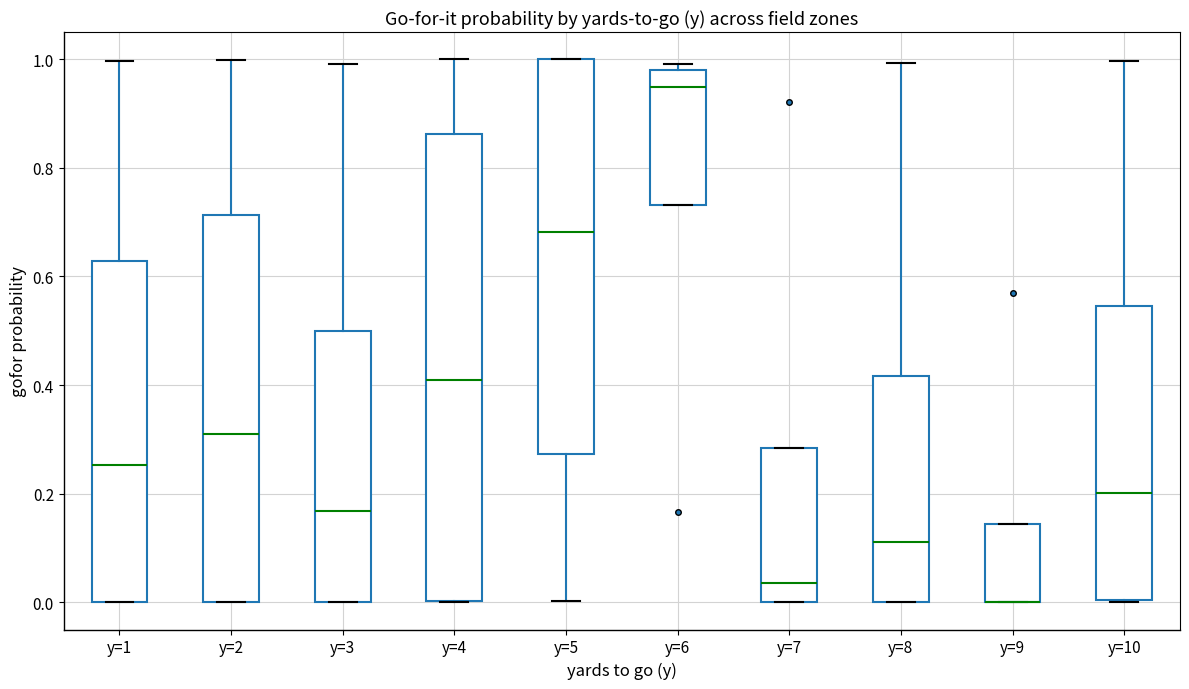

Where does the upper whisker of the box for y=10 end on the y-axis? The values are not printed on the chart, so give them approximately, as read against the axis.

1.00